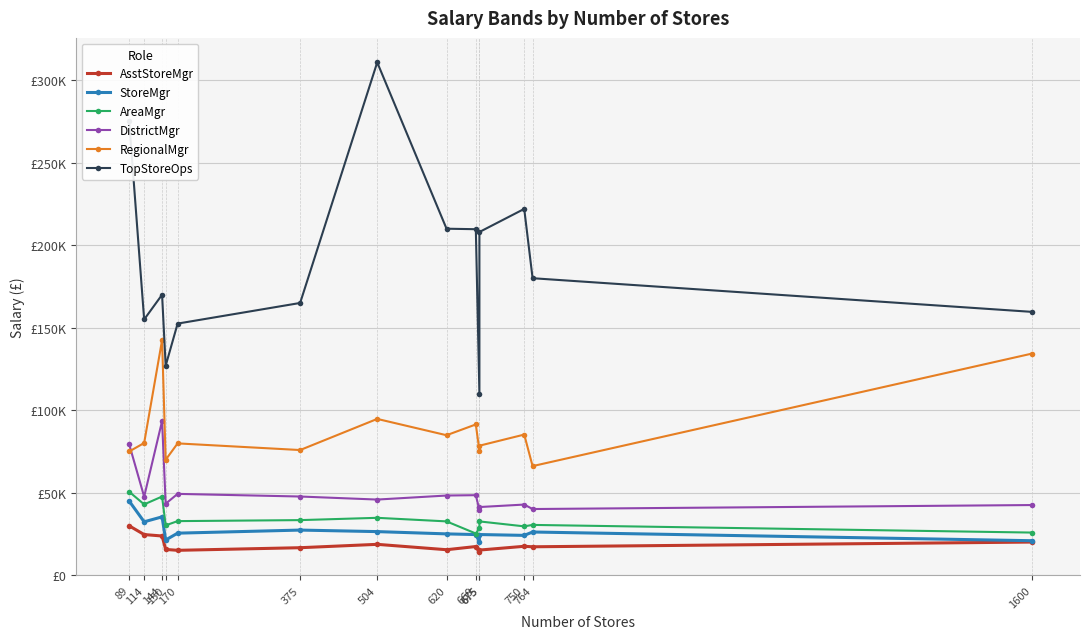

Reading left to right, transcribe all the data shown in this chart.

AsstStoreMgr: 89=29940	114=24653	144=23784	150=15642	170=15100	375=16684	504=18726	620=15464	669=17395	675=14004	675=15250	750=17534	764=17243	1600=20106
StoreMgr: 89=44931	114=32379	144=35383	150=21357	170=25500	375=27367	504=26441	620=25061	669=24651	675=20270	675=24667	750=24156	764=26200	1600=20920
AreaMgr: 89=50580	114=42940	144=47700	150=30238	170=32800	375=33405	504=34797	620=32634	669=25292	675=28391	675=32617	750=29622	764=30500	1600=25857
DistrictMgr: 89=79304	114=47597	144=93450	150=43350	170=49300	375=47707	504=45862	620=48305	669=48516	675=39531	675=41329	750=42829	764=40121	1600=42537
RegionalMgr: 89=75000	114=80136	144=142500	150=69964	170=79900	375=75871	504=94732	620=84849	669=91383	675=75415	675=78500	750=85243	764=66134	1600=134350
TopStoreOps: 89=275000	114=155000	144=170000	150=126959	170=152500	375=165000	504=310799	620=210000	669=209700	675=110000	675=208000	750=222000	764=180000	1600=159597